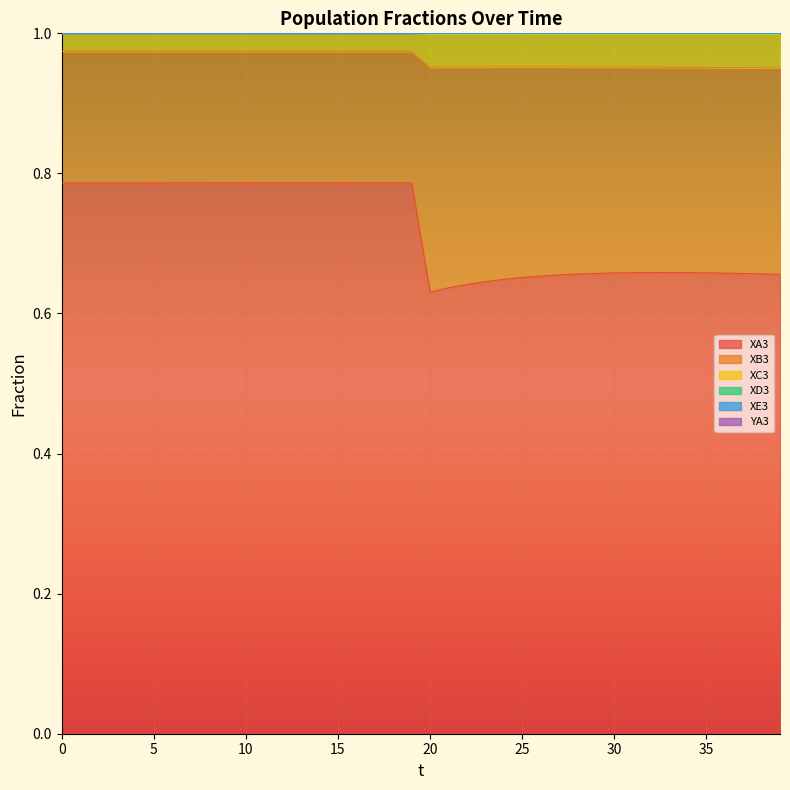

Is it true that XA3 equals 0.2 at 25?

False